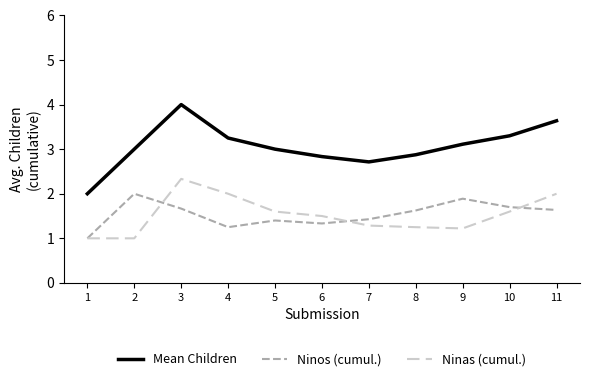

List the series in order of their peak value, highest first.

Mean Children, Ninas (cumul.), Ninos (cumul.)